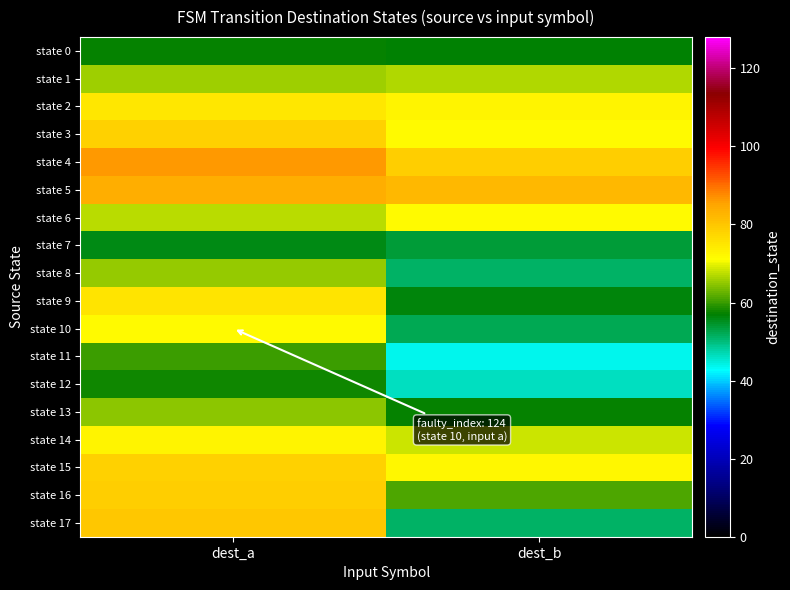

Which series has the largest range (max minus min)?

state 17